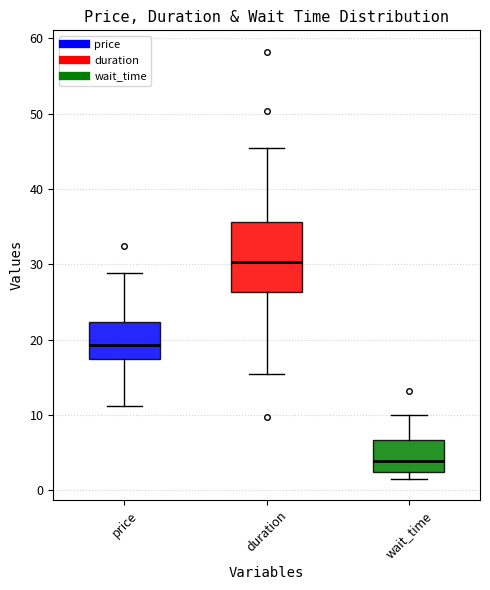

Reading left to right, transcribe this box plot: for each box, give where its median line is, the range the box spans, and where its two whiskers end, as read against the y-axis. The values are not printed on the chart, so give them approximately, as read against the axis.

price: median 19, box 17 to 22, whiskers 11 to 29
duration: median 30, box 26 to 36, whiskers 15 to 45
wait_time: median 4, box 2 to 7, whiskers 2 (just below the box's lower edge) to 10